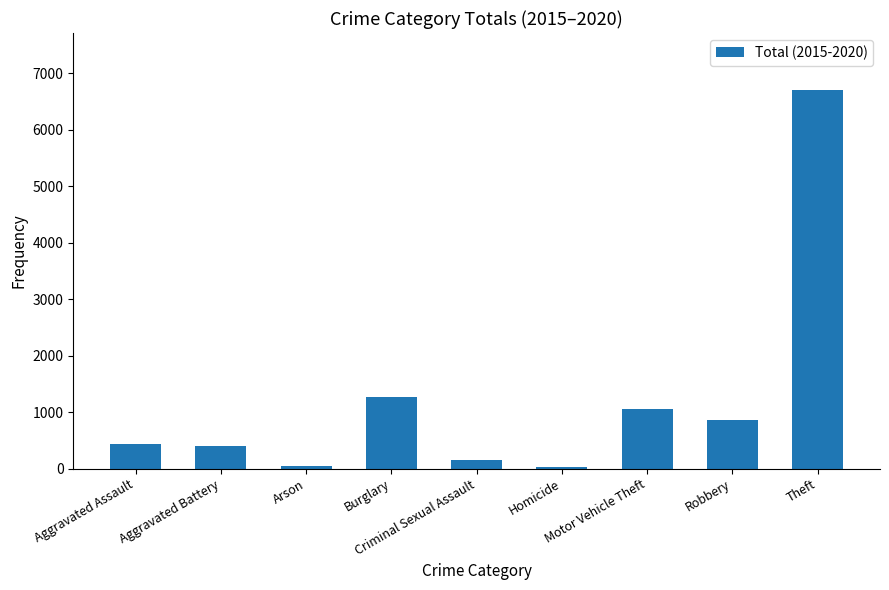

Count the number of categories in the chart.

9